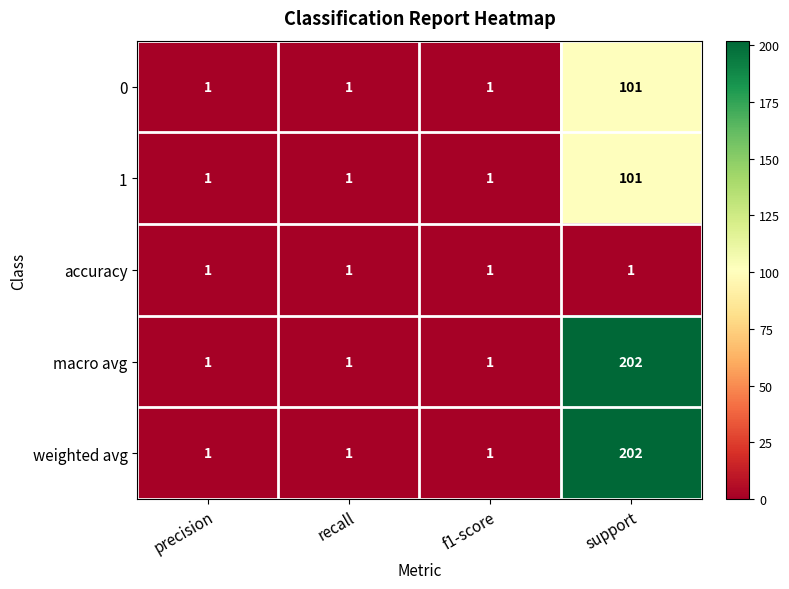

Reading right to left, extract all data points from this chart.

0: 101	1	1	1
1: 101	1	1	1
accuracy: 1	1	1	1
macro avg: 202	1	1	1
weighted avg: 202	1	1	1